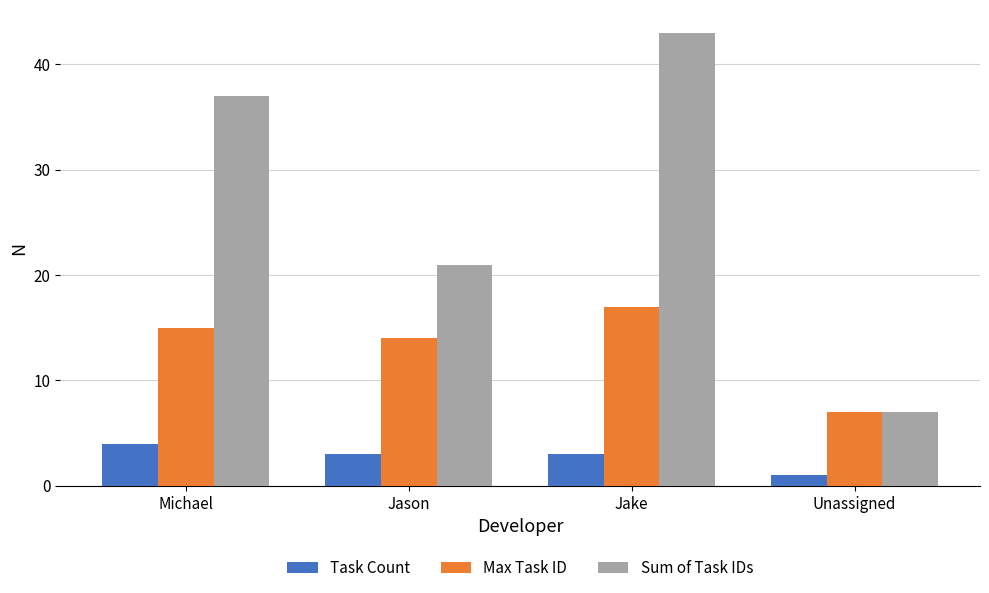

The Max Task ID series shows 9 at Michael. True or false?

False